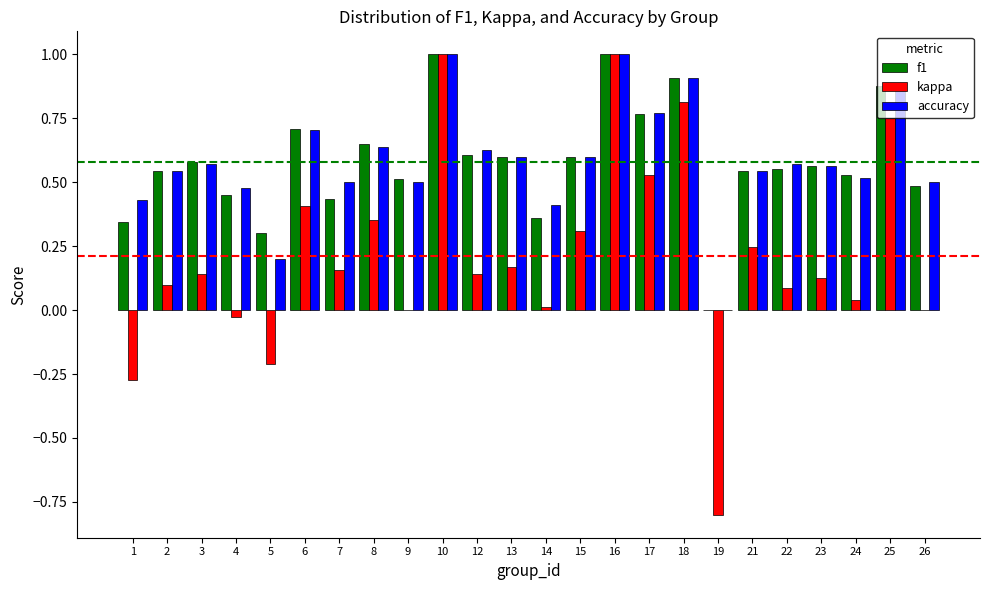

True or false: kappa has a value of 0.0 at 26.

True